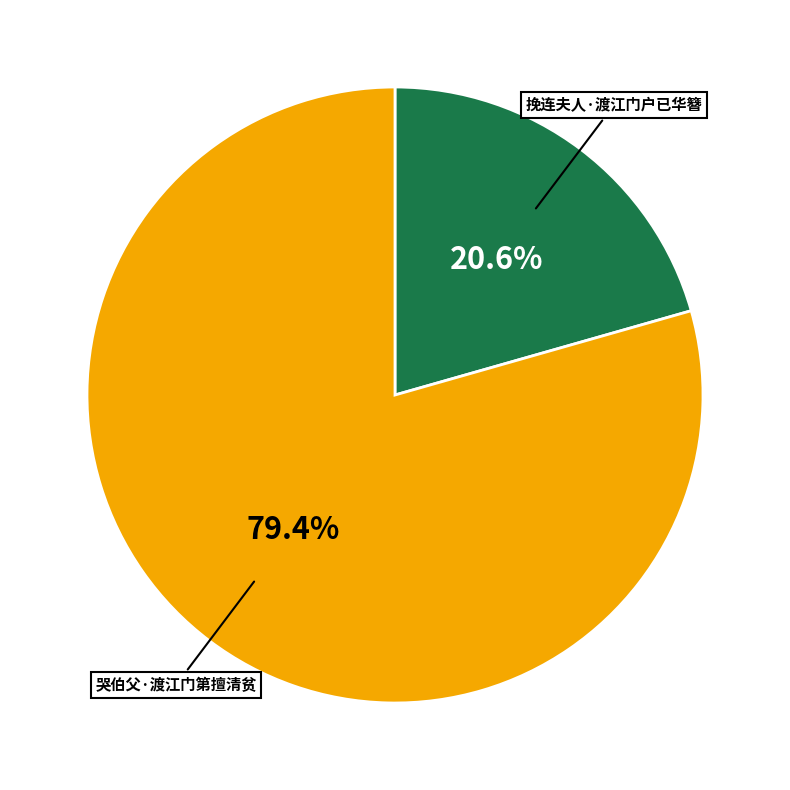

Is there a majority slice in this chart?

Yes